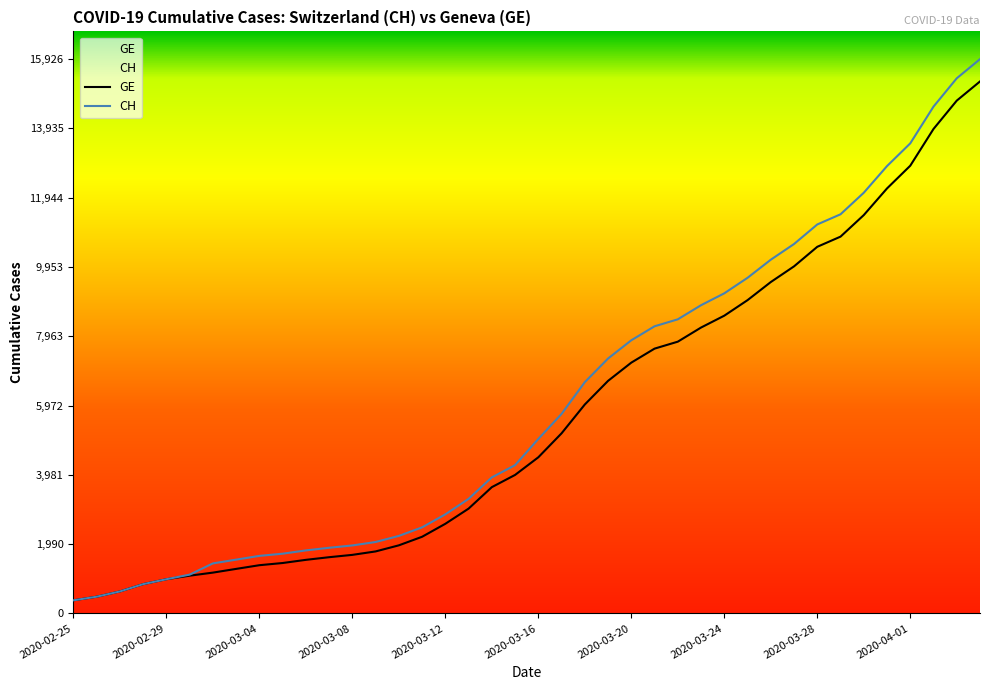

At which category is the sum across all series the highest?

2020-04-04